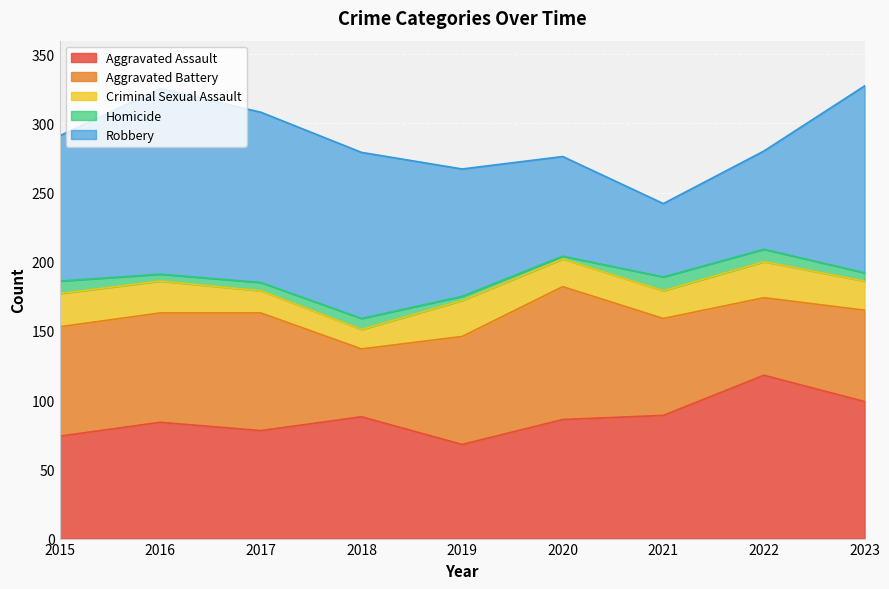

What is the spread (max minus min) of values at 2022?

109